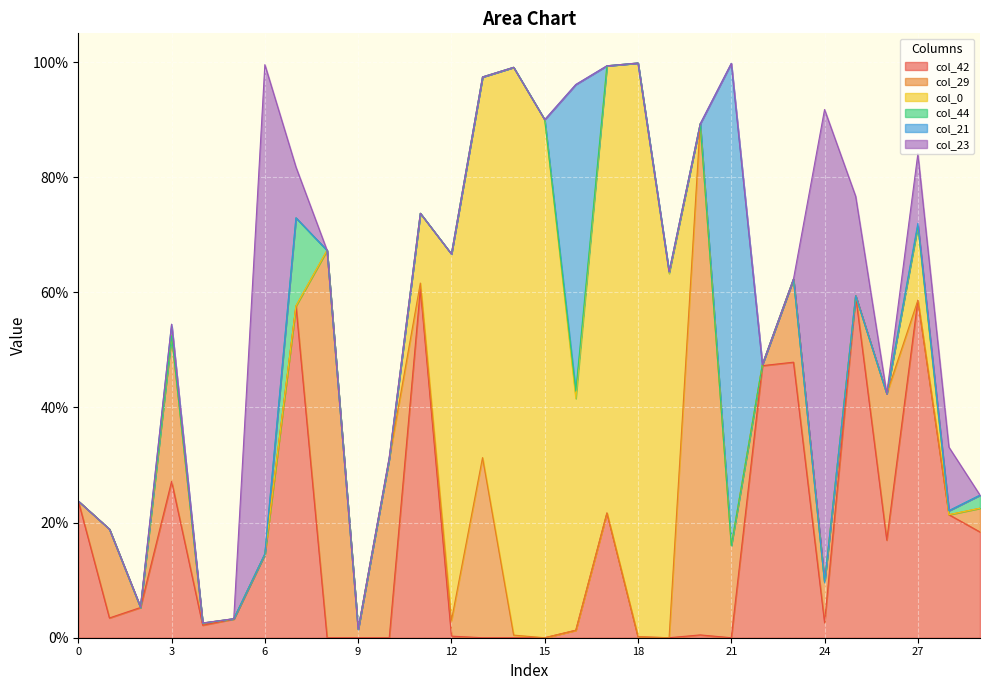

Reading left to right, extract all data points from this chart.

col_42: 0=0.2	1=0.0	2=0.1	3=0.3	4=0.0	5=0.0	6=0.1	7=0.6	8=0.0	9=0.0	10=0.0	11=0.6	12=0.0	13=0.0	14=0.0	15=0.0	16=0.0	17=0.2	18=0.0	19=0.0	20=0.0	21=0.0	22=0.5	23=0.5	24=0.0	25=0.6	26=0.2	27=0.6	28=0.2	29=0.2
col_29: 0=0.0	1=0.2	2=0.0	3=0.3	4=0.0	5=0.0	6=0.0	7=0.0	8=0.7	9=0.0	10=0.3	11=0.0	12=0.0	13=0.3	14=0.0	15=0.0	16=0.0	17=0.0	18=0.0	19=0.0	20=0.9	21=0.2	22=0.0	23=0.1	24=0.1	25=0.0	26=0.3	27=0.0	28=0.0	29=0.0
col_0: 0=0.0	1=0.0	2=0.0	3=0.0	4=0.0	5=0.0	6=0.0	7=0.0	8=0.0	9=0.0	10=0.0	11=0.1	12=0.6	13=0.7	14=1.0	15=0.9	16=0.4	17=0.8	18=1.0	19=0.6	20=0.0	21=0.0	22=0.0	23=0.0	24=0.0	25=0.0	26=0.0	27=0.1	28=0.0	29=0.0
col_44: 0=0.0	1=0.0	2=0.0	3=0.0	4=0.0	5=0.0	6=0.0	7=0.2	8=0.0	9=0.0	10=0.0	11=0.0	12=0.0	13=0.0	14=0.0	15=0.0	16=0.0	17=0.0	18=0.0	19=0.0	20=0.0	21=0.0	22=0.0	23=0.0	24=0.0	25=0.0	26=0.0	27=0.0	28=0.0	29=0.0
col_21: 0=0.0	1=0.0	2=0.0	3=0.0	4=0.0	5=0.0	6=0.0	7=0.0	8=0.0	9=0.0	10=0.0	11=0.0	12=0.0	13=0.0	14=0.0	15=0.0	16=0.5	17=0.0	18=0.0	19=0.0	20=0.0	21=0.8	22=0.0	23=0.0	24=0.0	25=0.0	26=0.0	27=0.0	28=0.0	29=0.0
col_23: 0=0.0	1=0.0	2=0.0	3=0.0	4=0.0	5=0.0	6=0.8	7=0.1	8=0.0	9=0.0	10=0.0	11=0.0	12=0.0	13=0.0	14=0.0	15=0.0	16=0.0	17=0.0	18=0.0	19=0.0	20=0.0	21=0.0	22=0.0	23=0.0	24=0.8	25=0.2	26=0.0	27=0.1	28=0.1	29=0.0